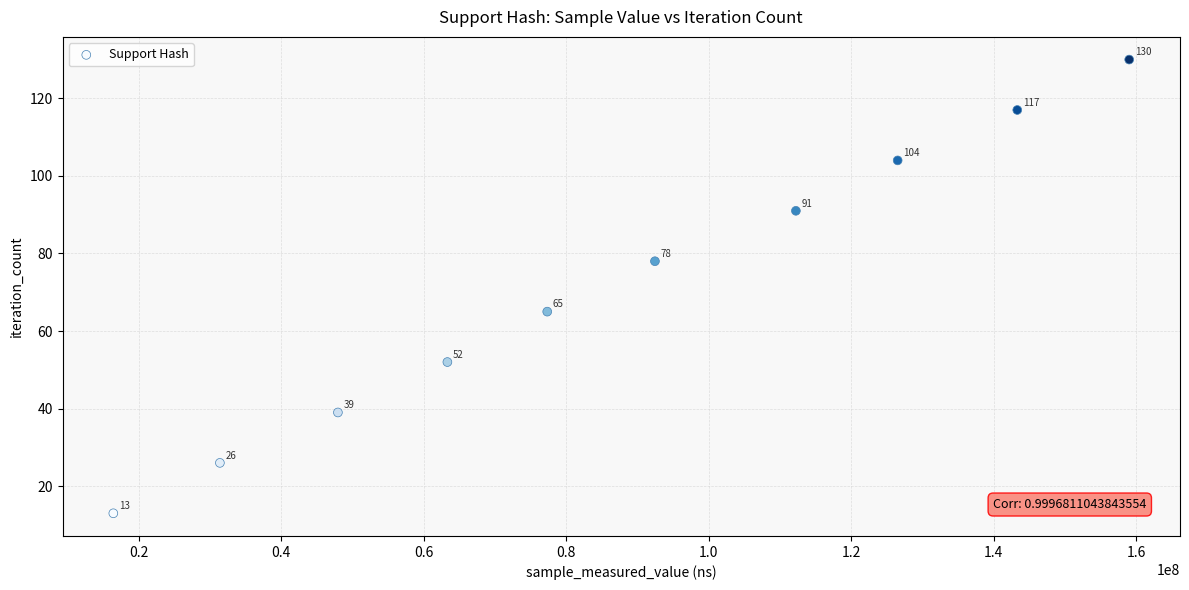

What Y value in the scatter plot is closest to 71?

65